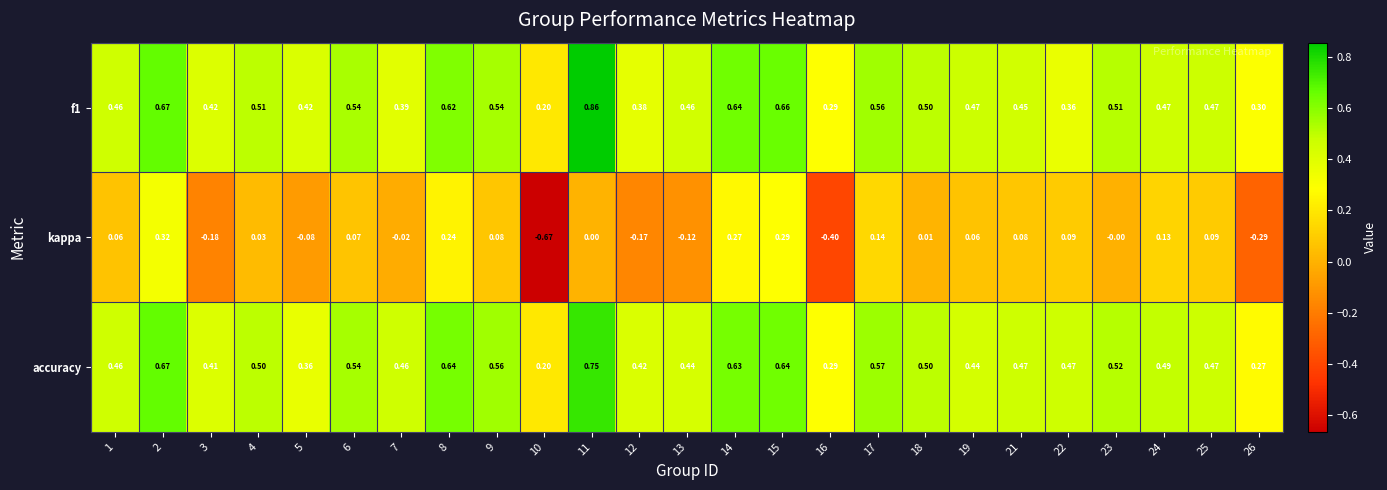

Which series has the largest total across all categories?

accuracy